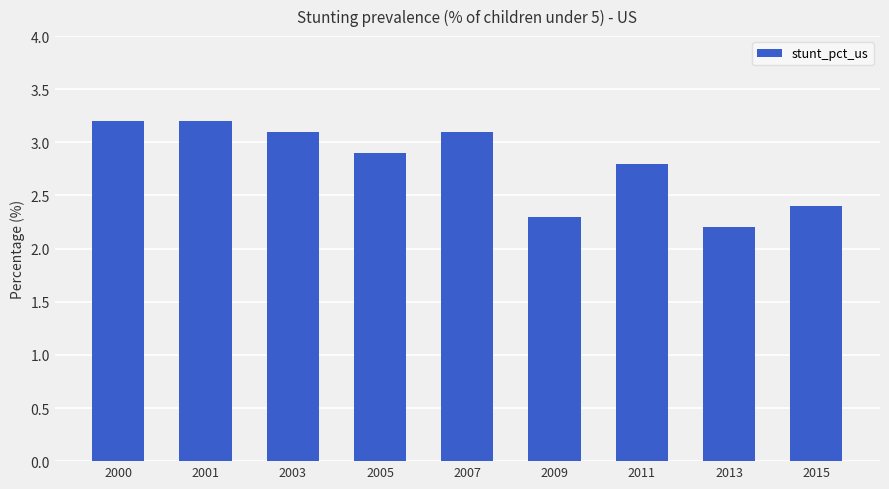

What is the ratio of the value at 2007 to the value at 2011?

1.1